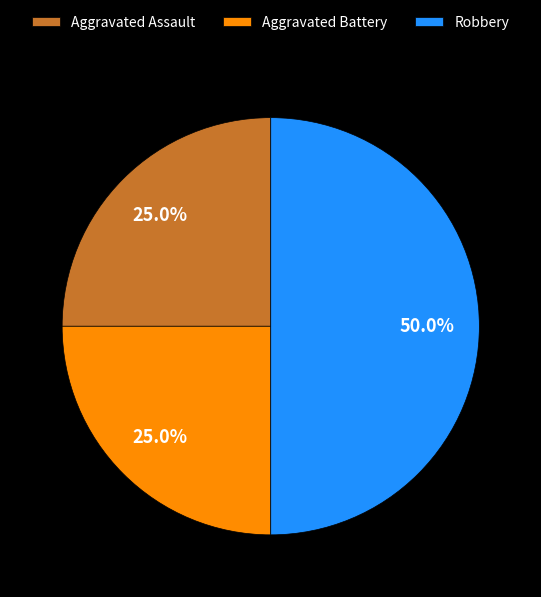

To the nearest percent, what is the combined percentage of Aggravated Battery and Robbery?

75%